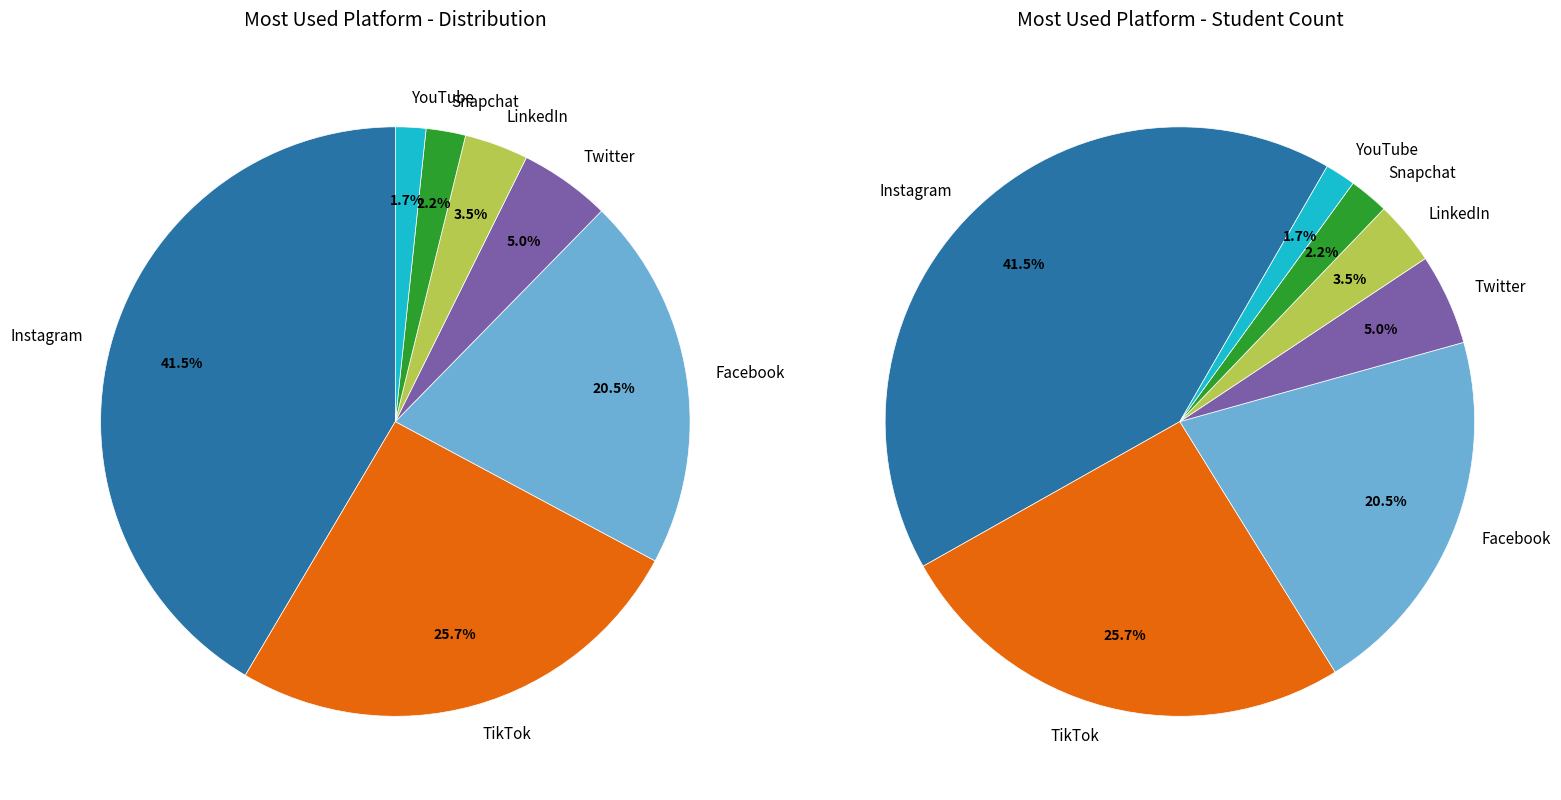

To the nearest percent, what is the difference between the LinkedIn and Facebook slice percentages?

17%